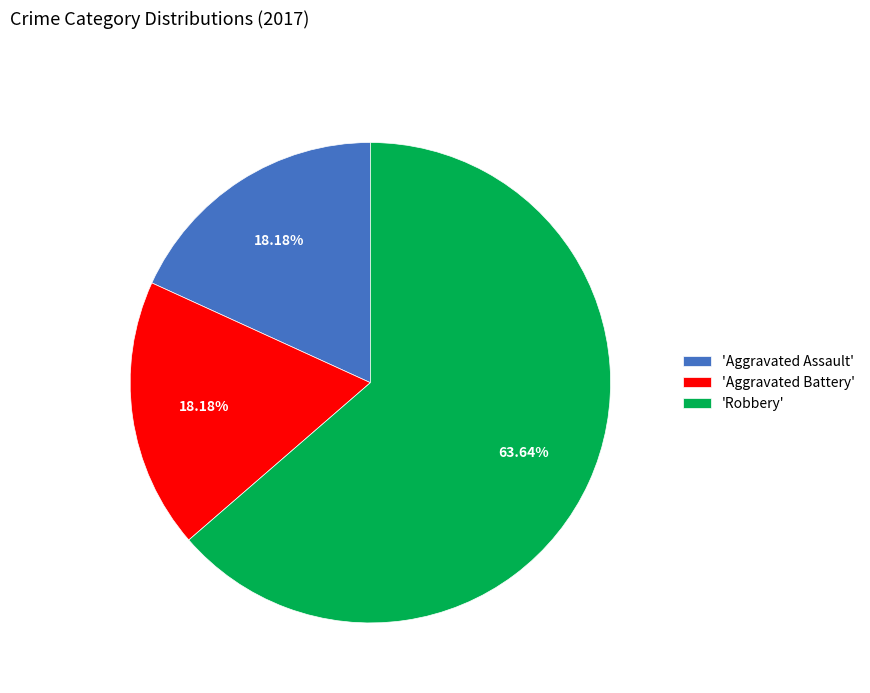

Which category has the biggest portion of the pie?

'Robbery'